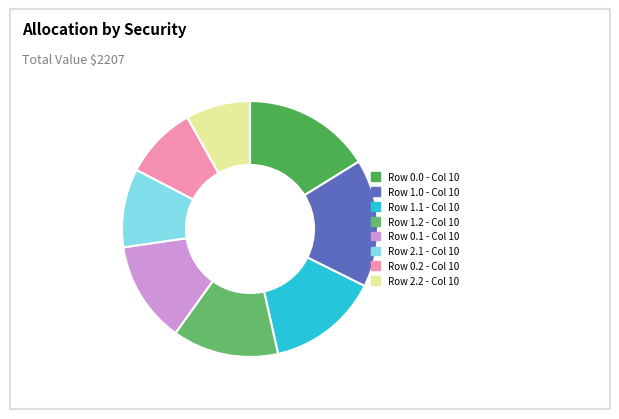

How many segments does this pie chart have?

8